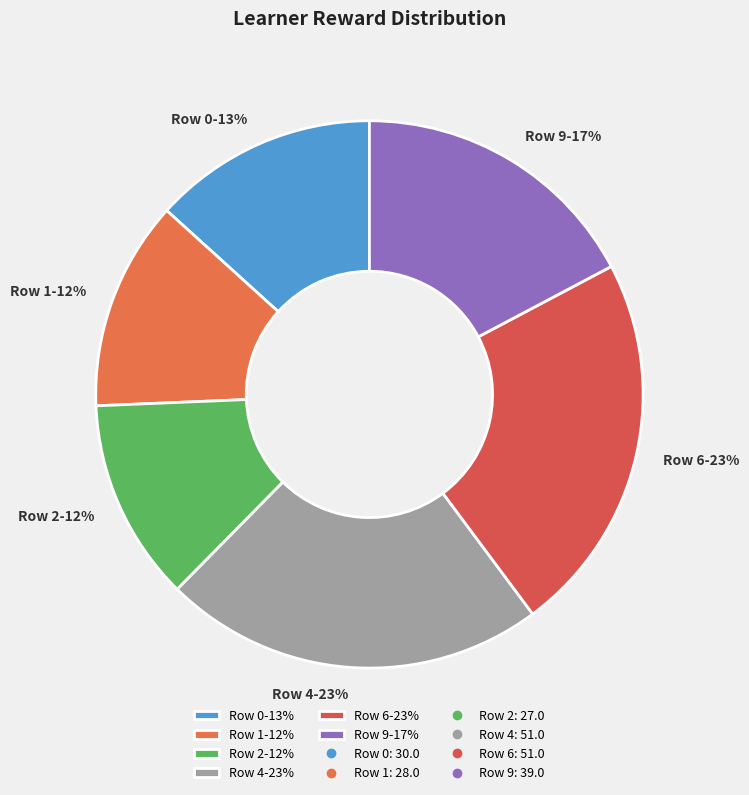

Is it true that Row 4-23% is 11% of the pie?

False